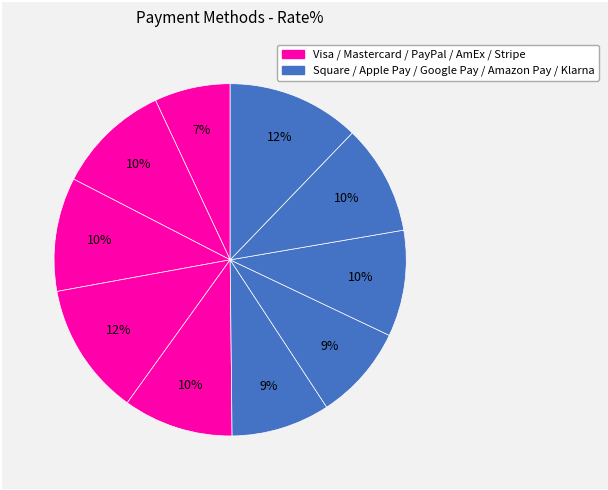

Is there any slice that represents more than half of the pie?

No